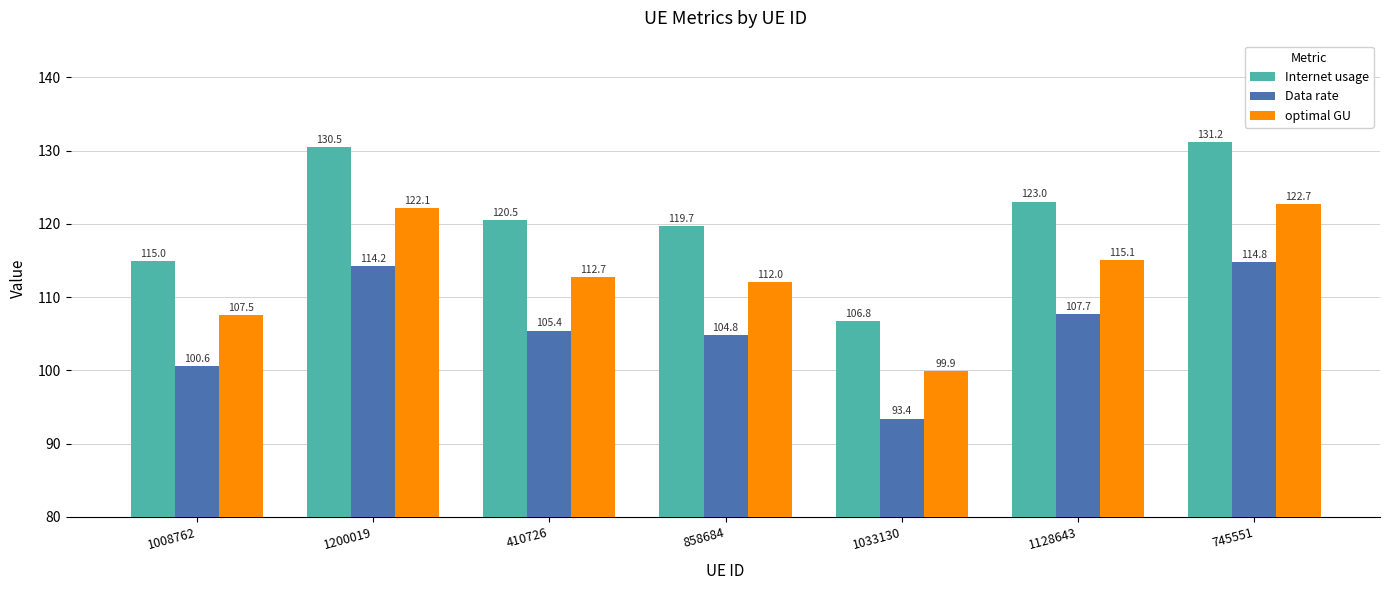

Count the number of data series in this chart.

3